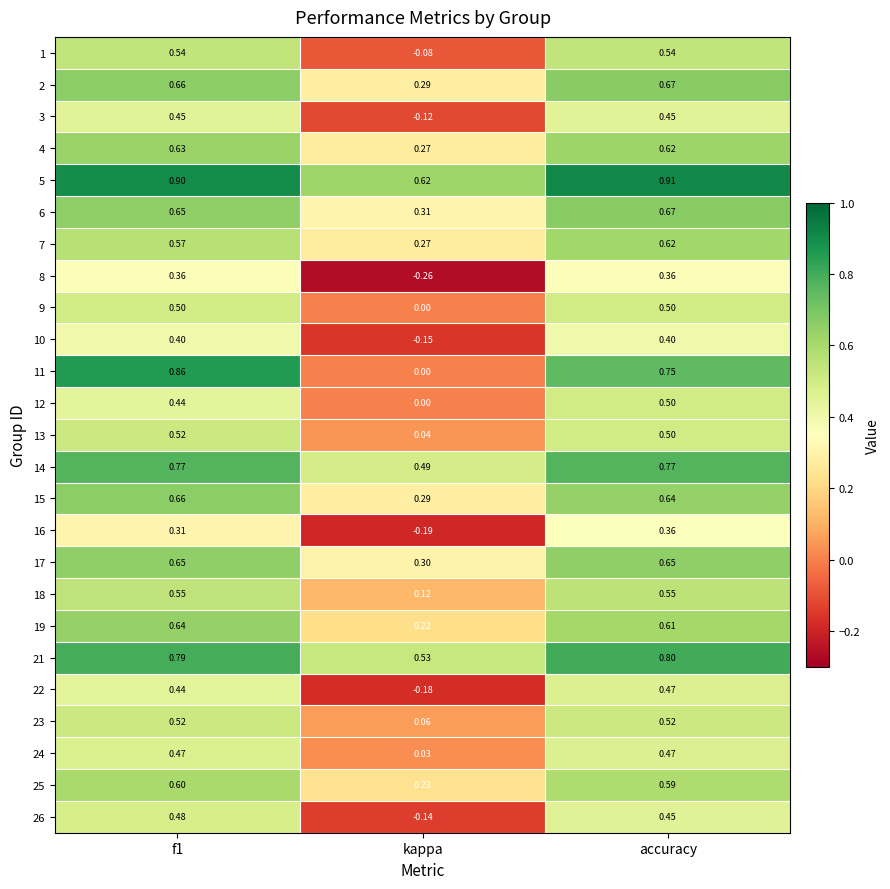

Which series has the largest range (max minus min)?

11